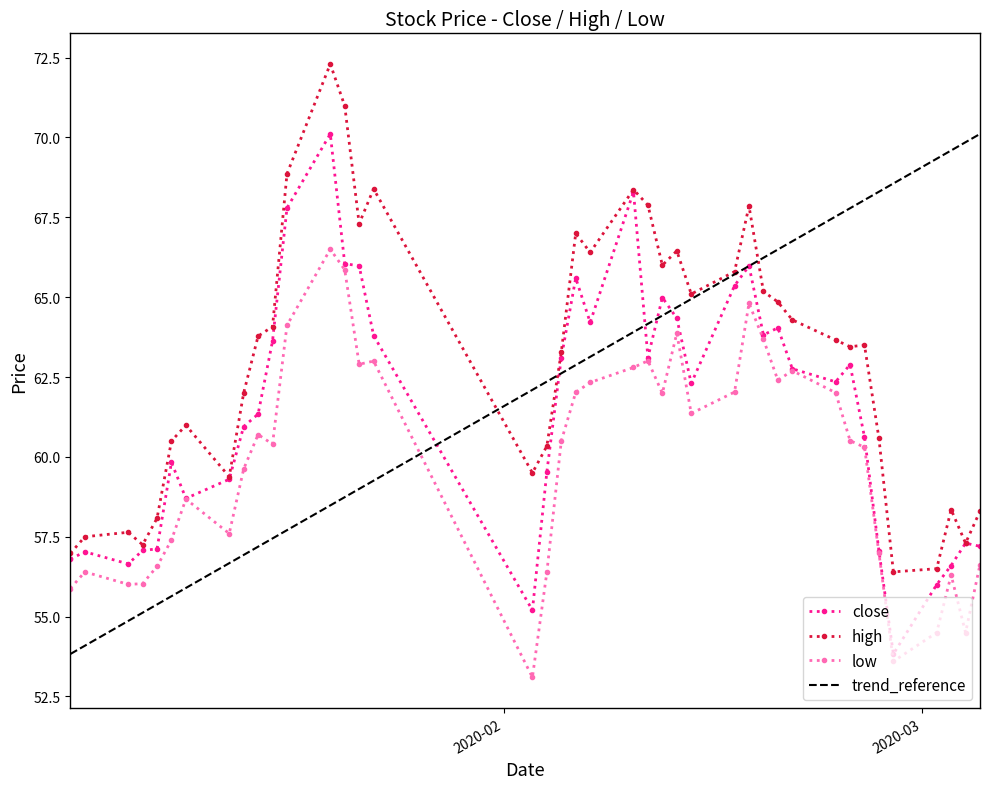

List the series in order of their overall mean, lowest first.

low, close, trend_reference, high